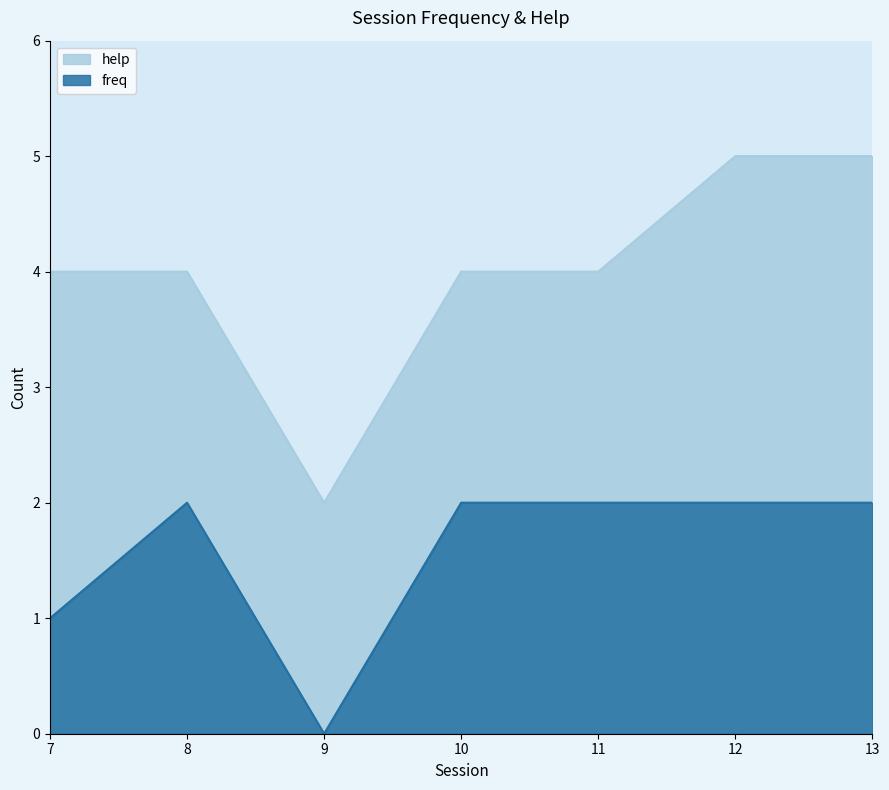

Which category has the highest value across all series?

12